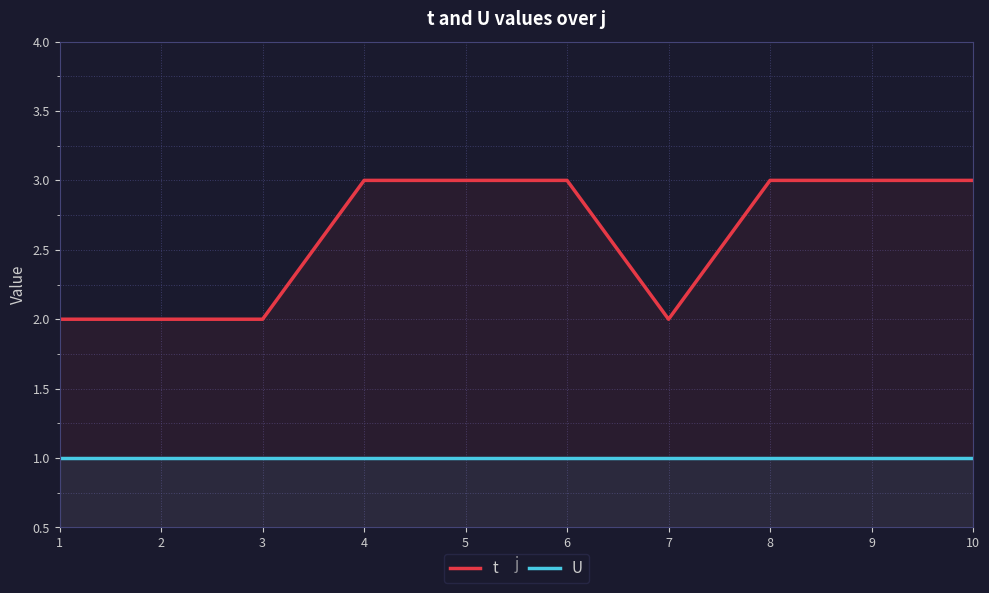

What is the maximum value shown in the chart?

3